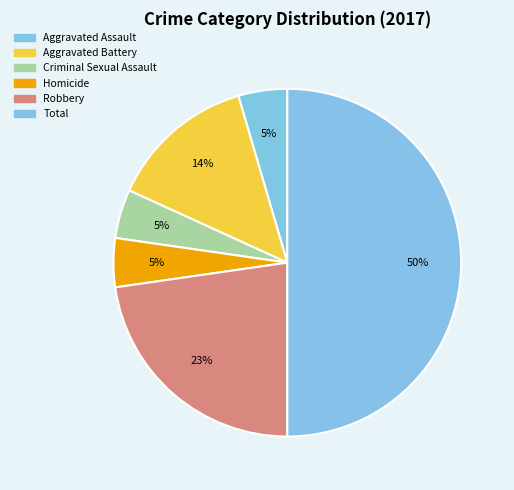

Between Criminal Sexual Assault and Homicide, which is larger?

Criminal Sexual Assault